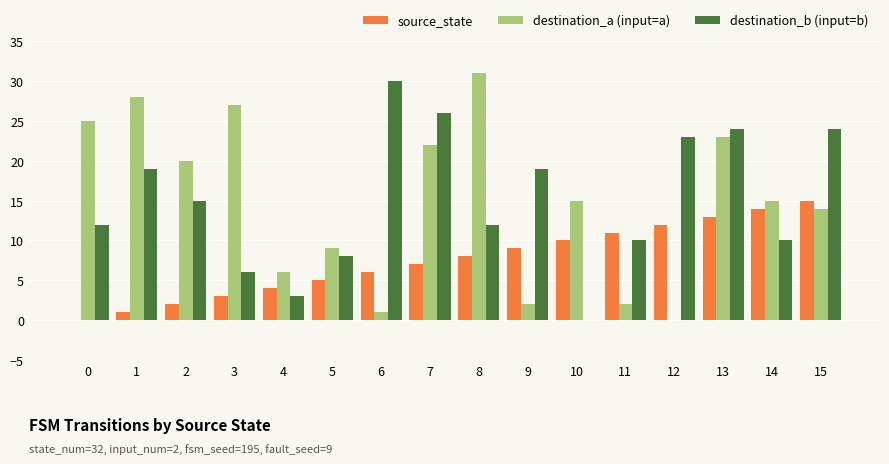

At which label does source_state reach its peak?

15